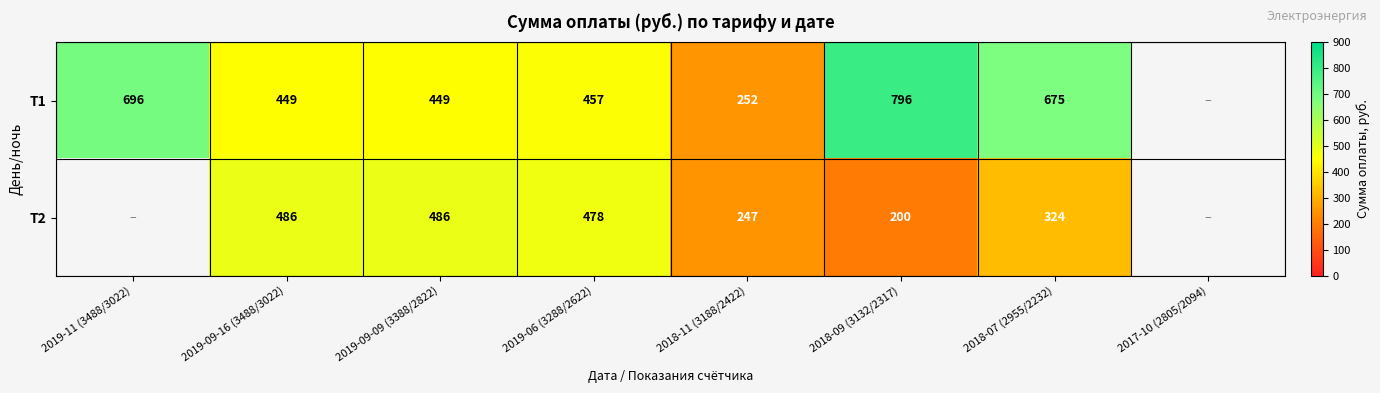

True or false: Т1 has a value of 449 at 2019-09-16 (3488/3022).

True